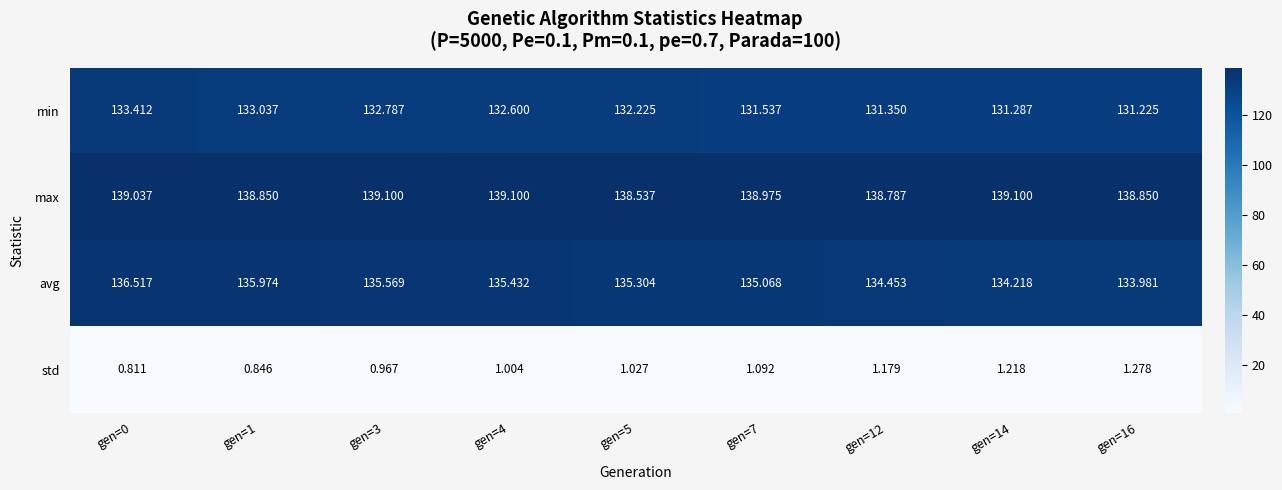

Which series has the largest range (max minus min)?

avg